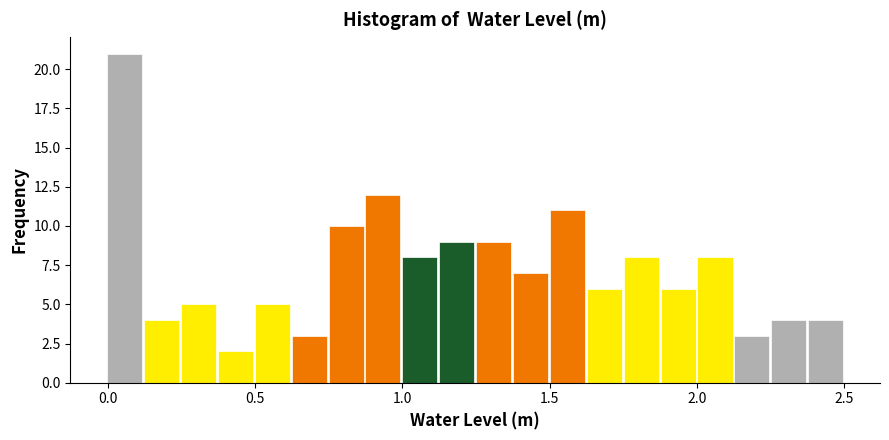

Read against the x-axis, roughly where is the centre of the tallest bar?

0.05